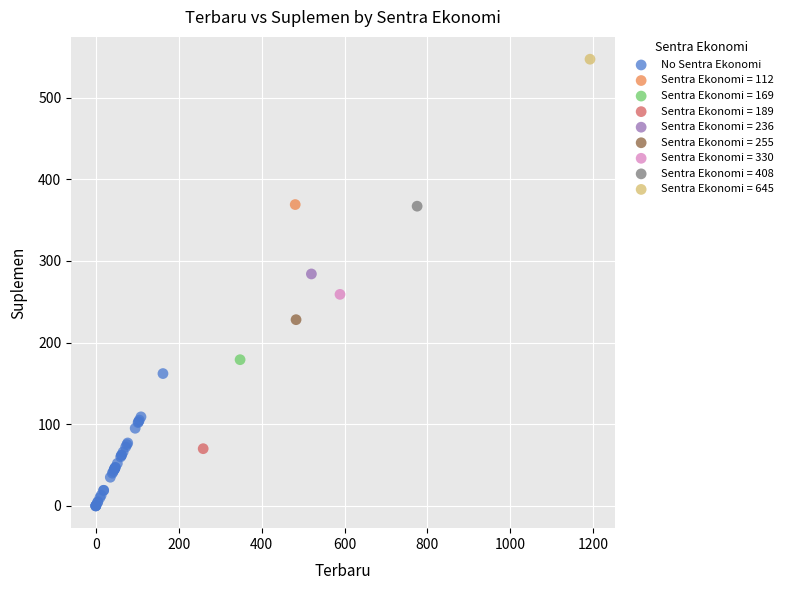

What are all the series names shown in the legend?

No Sentra Ekonomi, Sentra Ekonomi = 112, Sentra Ekonomi = 169, Sentra Ekonomi = 189, Sentra Ekonomi = 236, Sentra Ekonomi = 255, Sentra Ekonomi = 330, Sentra Ekonomi = 408, Sentra Ekonomi = 645